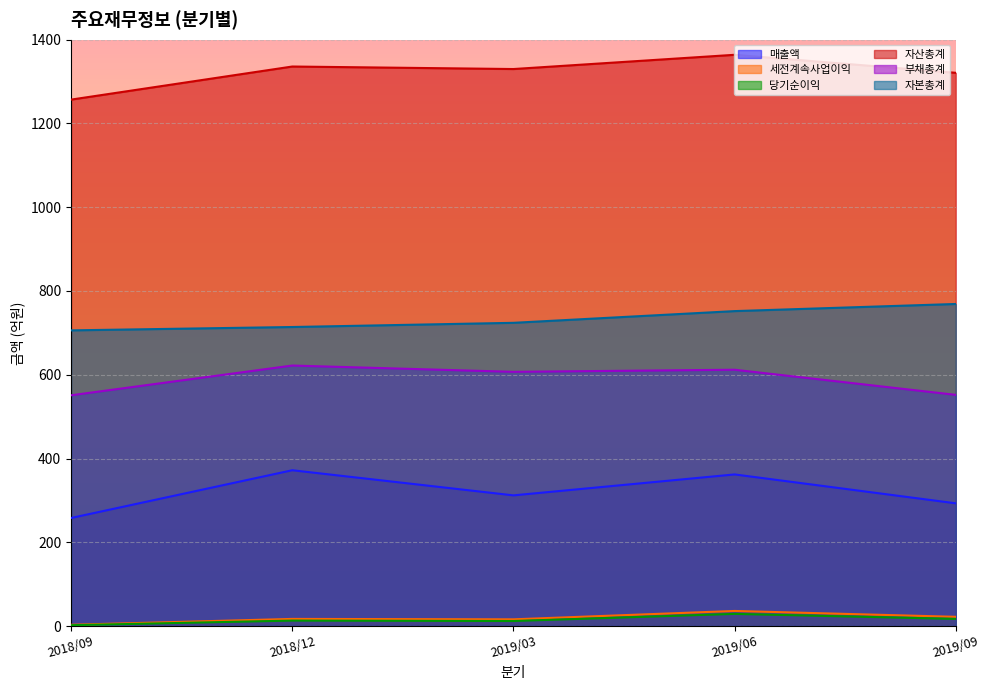

At which label is 부채총계 closest to 586?

2019/03